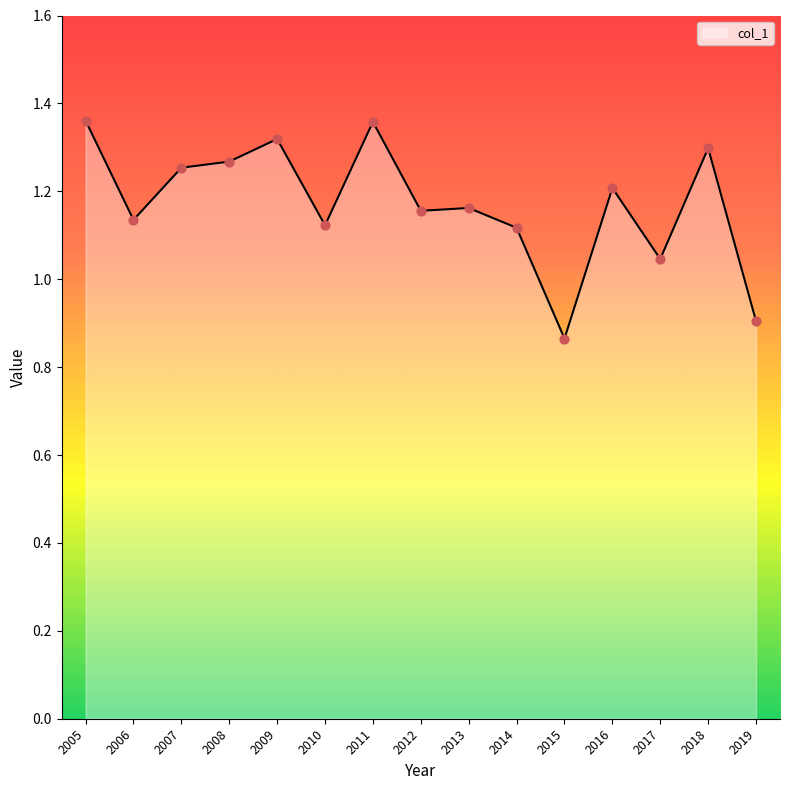

Between 2005 and 2012, which is larger?

2005